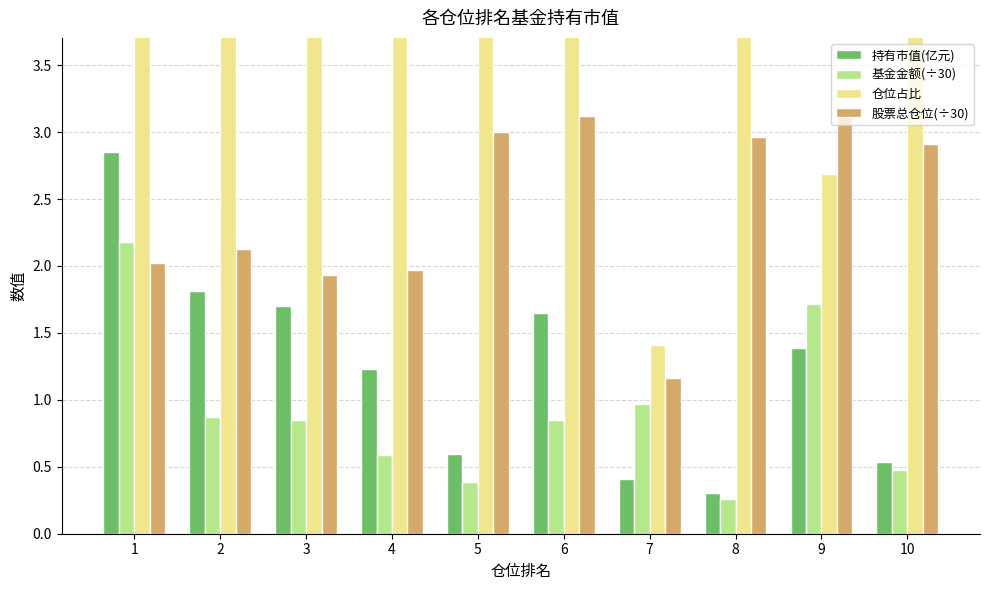

Between 1 and 6, which series saw the biggest shift?

仓位占比